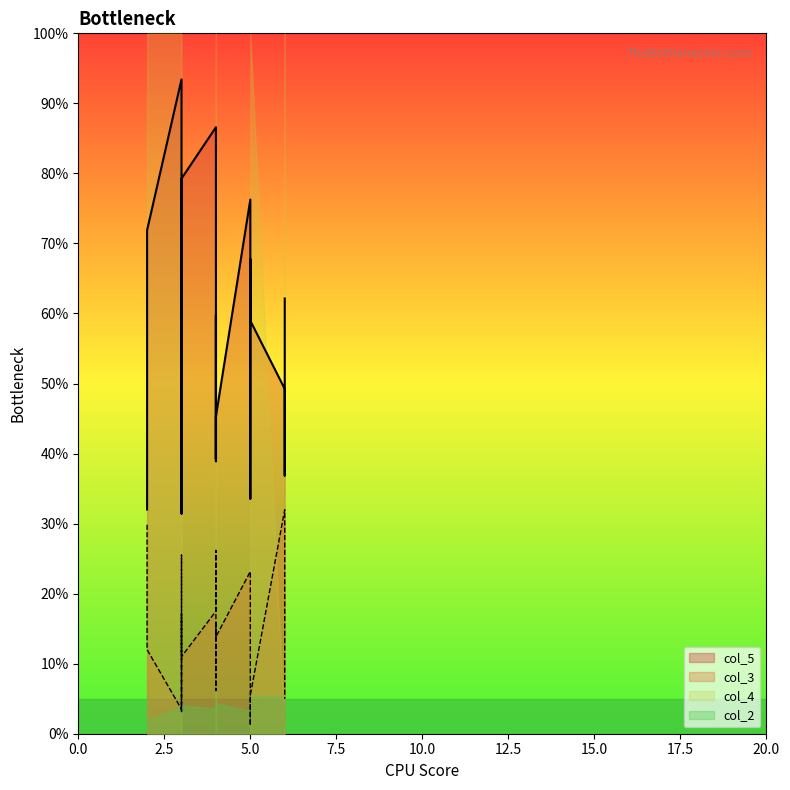

What is the difference between the col_5 values at 6 and 6?

0.3